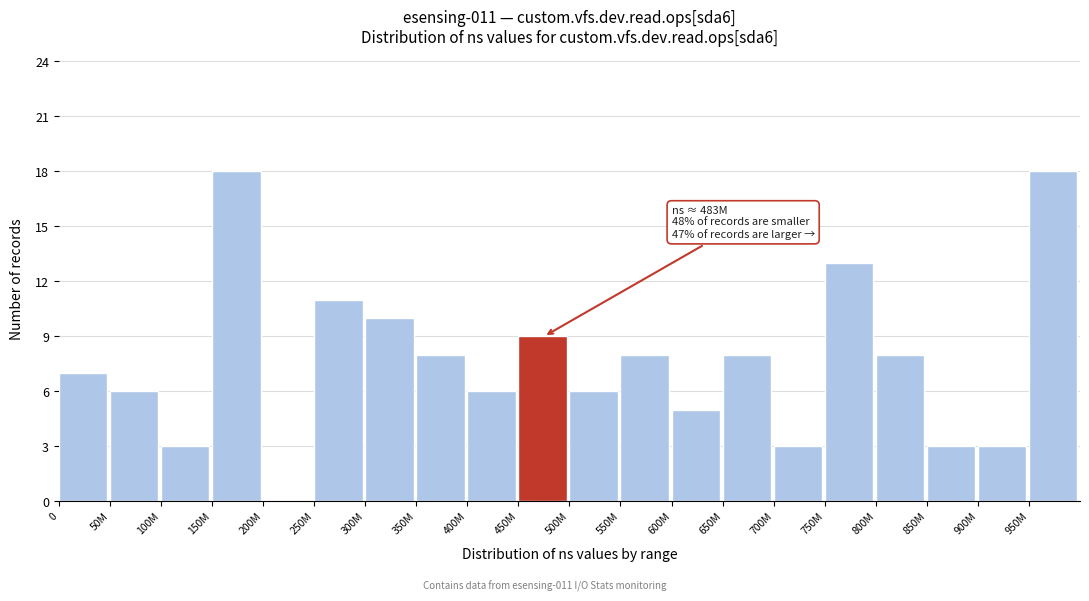

Reading left to right, list all the values displayed in this chart.

0=7	50M=6	100M=3	150M=18	200M=0	250M=11	300M=10	350M=8	400M=6	450M=9	500M=6	550M=8	600M=5	650M=8	700M=3	750M=13	800M=8	850M=3	900M=3	950M=18